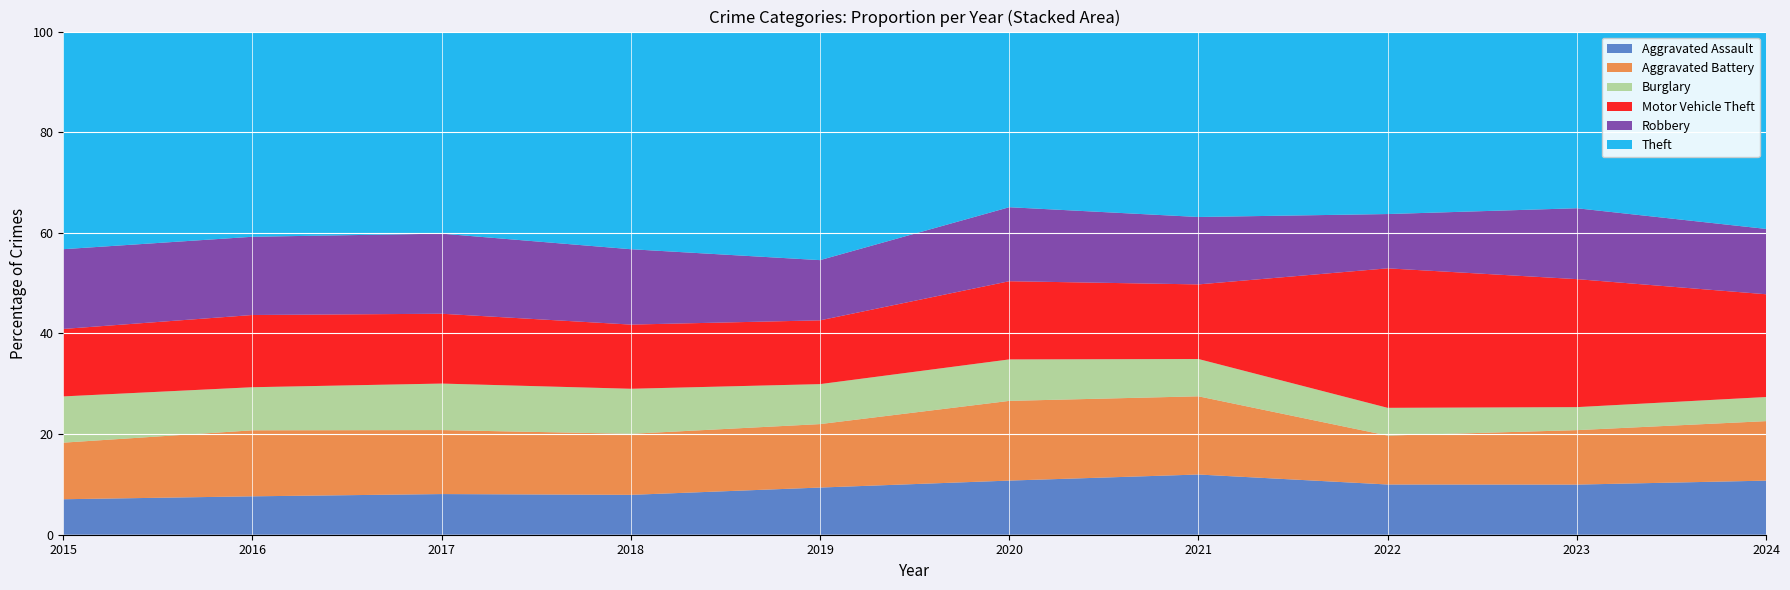

Reading left to right, list all the values displayed in this chart.

Aggravated Assault: 2015=323	2016=402	2017=396	2018=392	2019=452	2020=466	2021=452	2022=458	2023=488	2024=370
Aggravated Battery: 2015=515	2016=691	2017=623	2018=600	2019=608	2020=686	2021=587	2022=446	2023=530	2024=407
Burglary: 2015=421	2016=451	2017=453	2018=443	2019=383	2020=357	2021=280	2022=253	2023=224	2024=165
Motor Vehicle Theft: 2015=614	2016=756	2017=680	2018=631	2019=611	2020=673	2021=560	2022=1272	2023=1246	2024=703
Robbery: 2015=726	2016=819	2017=780	2018=741	2019=577	2020=637	2021=506	2022=495	2023=690	2024=447
Theft: 2015=1981	2016=2148	2017=1968	2018=2140	2019=2190	2020=1512	2021=1392	2022=1664	2023=1720	2024=1350